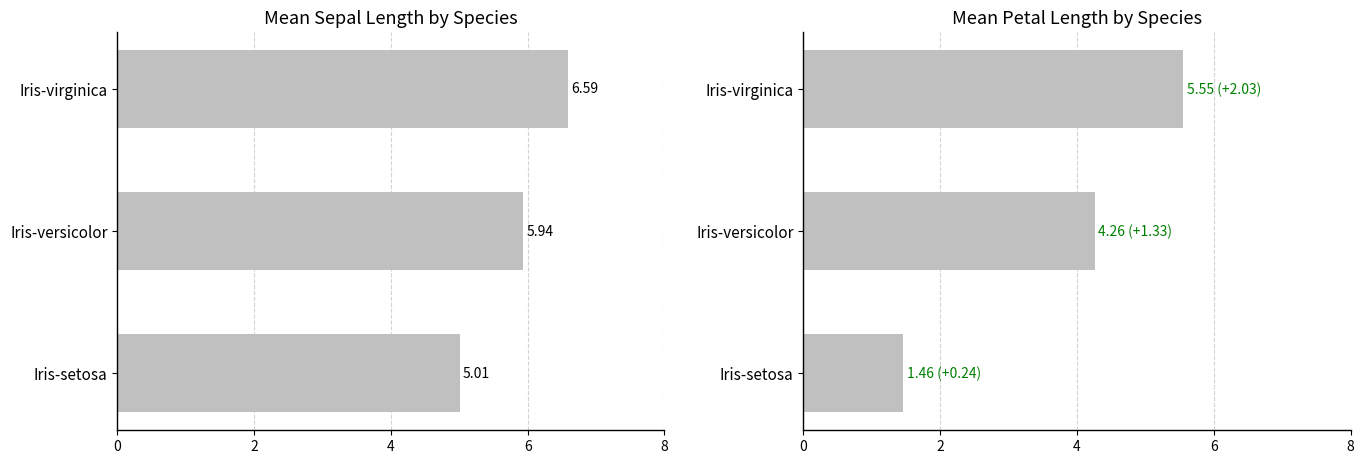

The value of PetalLengthCm at Iris-virginica is 9.6. True or false?

False